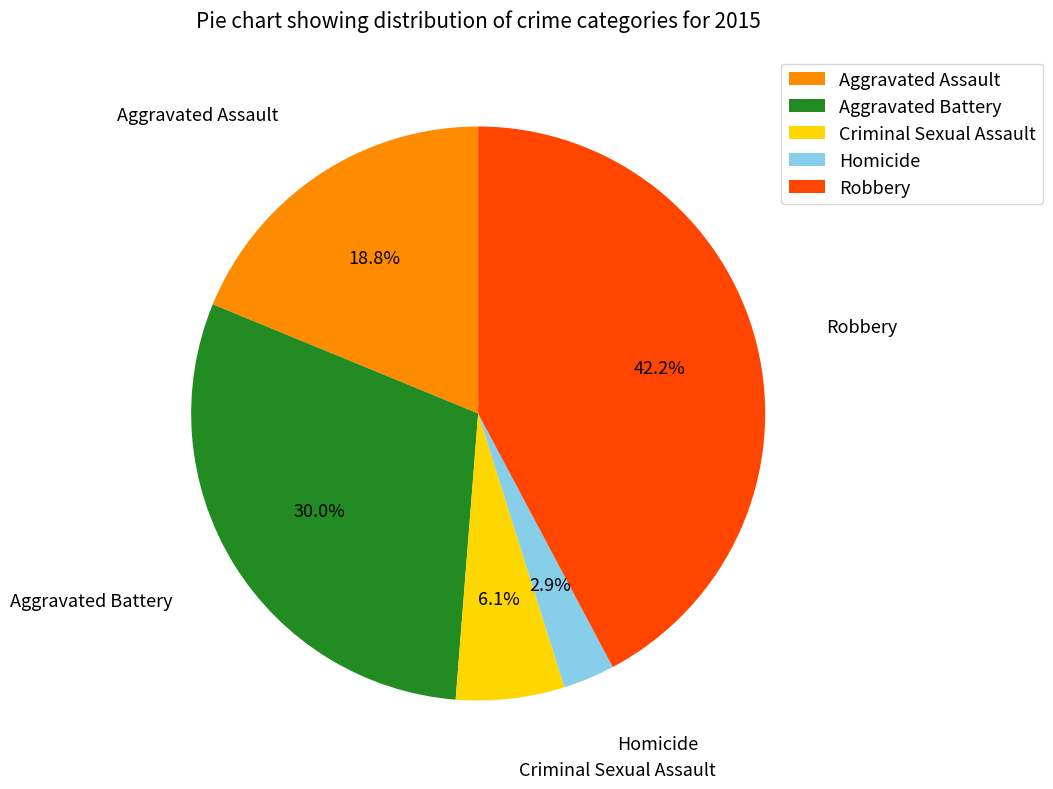

Count the number of slices in the pie.

5